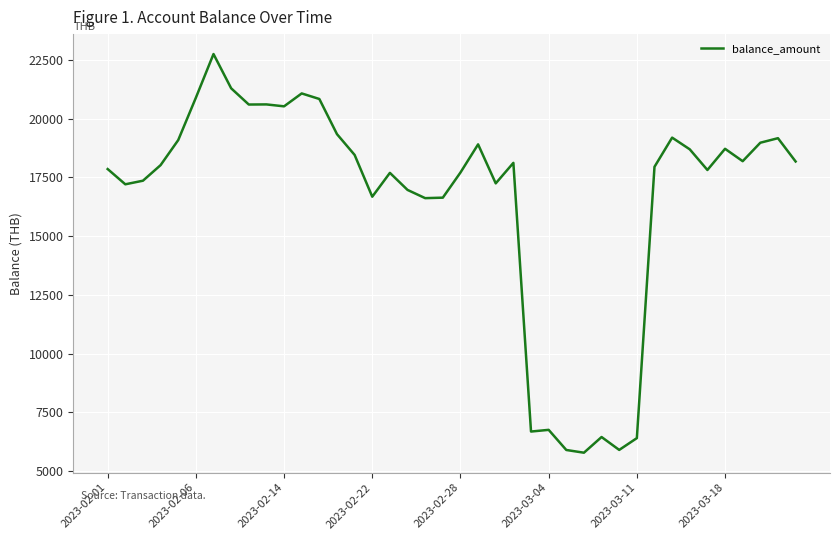

What is the difference between the maximum and minimum values?

16975.7